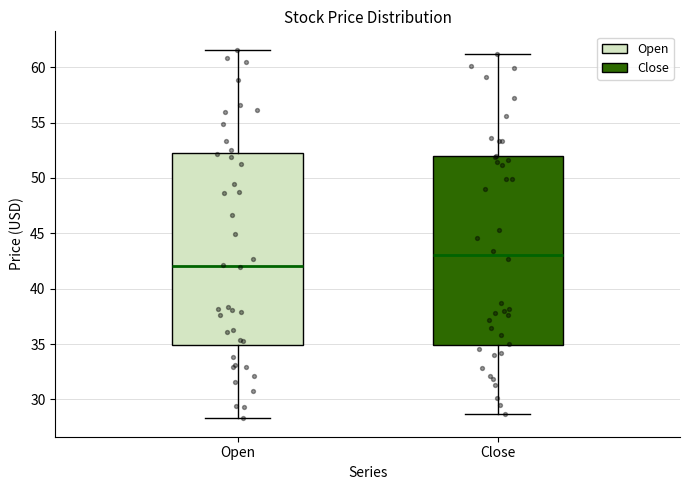

Which box's median line is the lowest?

Open